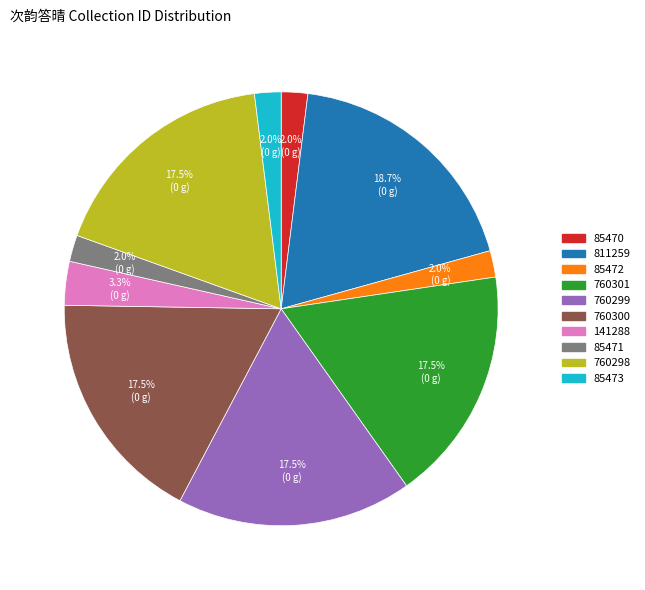

Is there any slice that represents more than half of the pie?

No